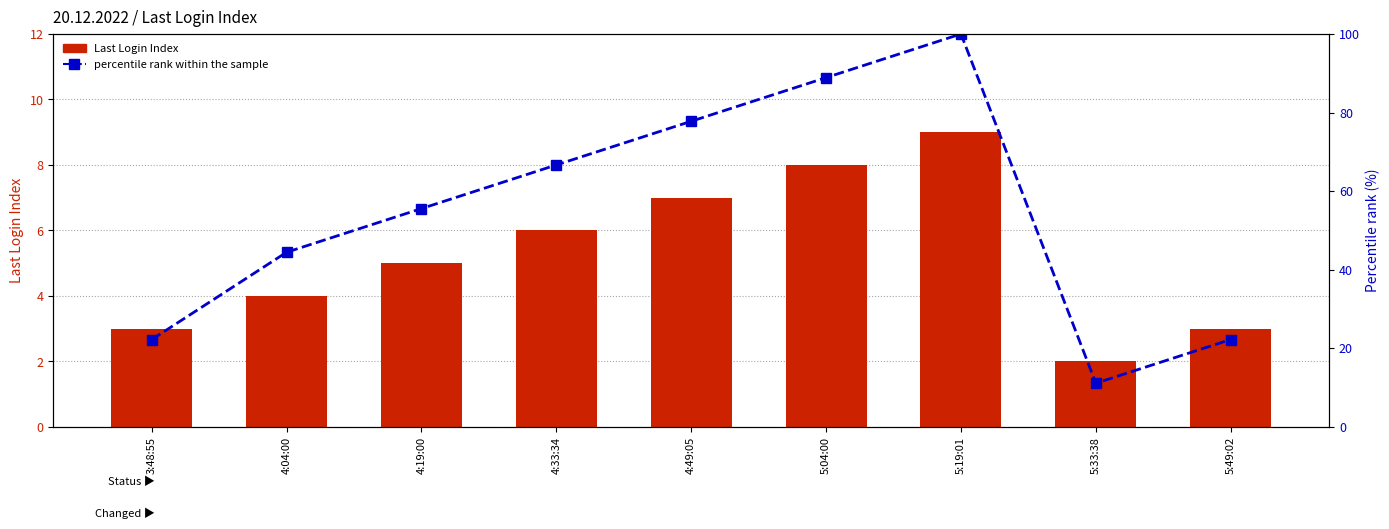

What is the difference between the highest and lowest values at 5:33:38?

9.1